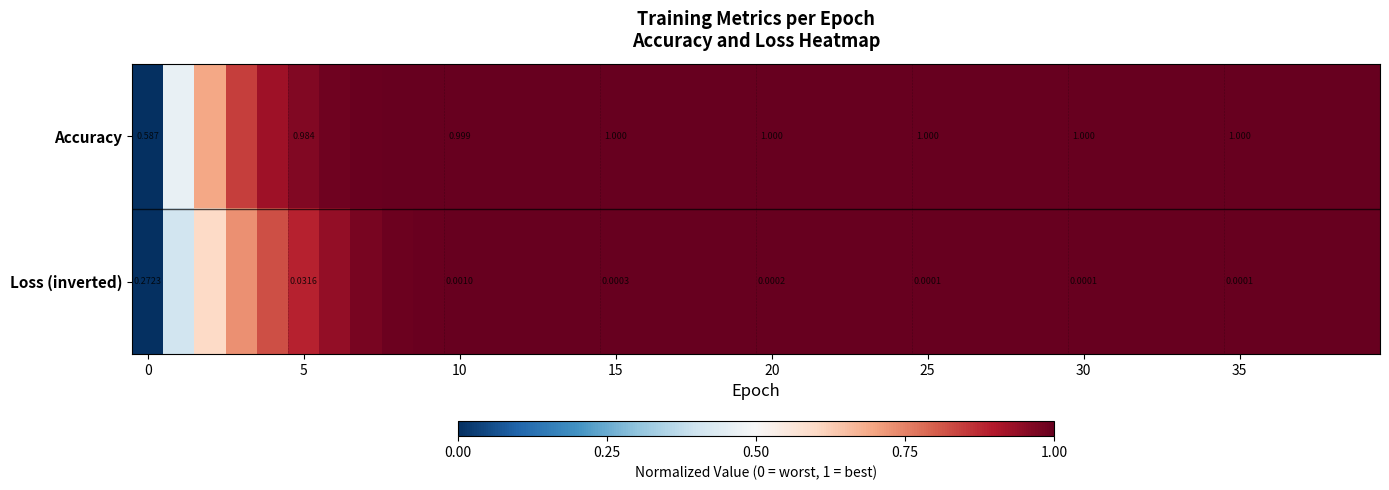

Which series changed the most between 5 and 10?

Loss (inverted)